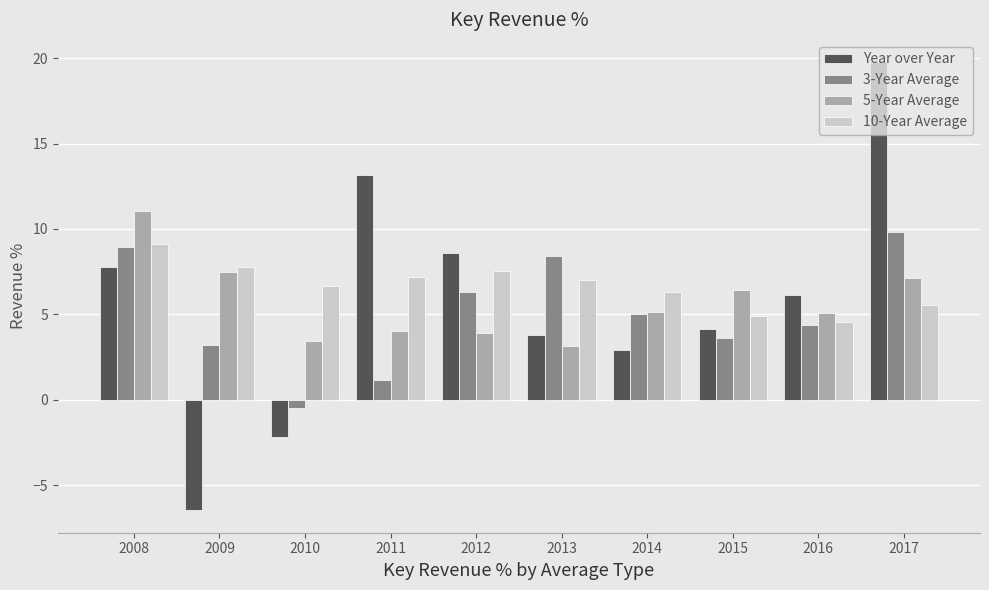

List the series in order of their peak value, lowest first.

10-Year Average, 3-Year Average, 5-Year Average, Year over Year